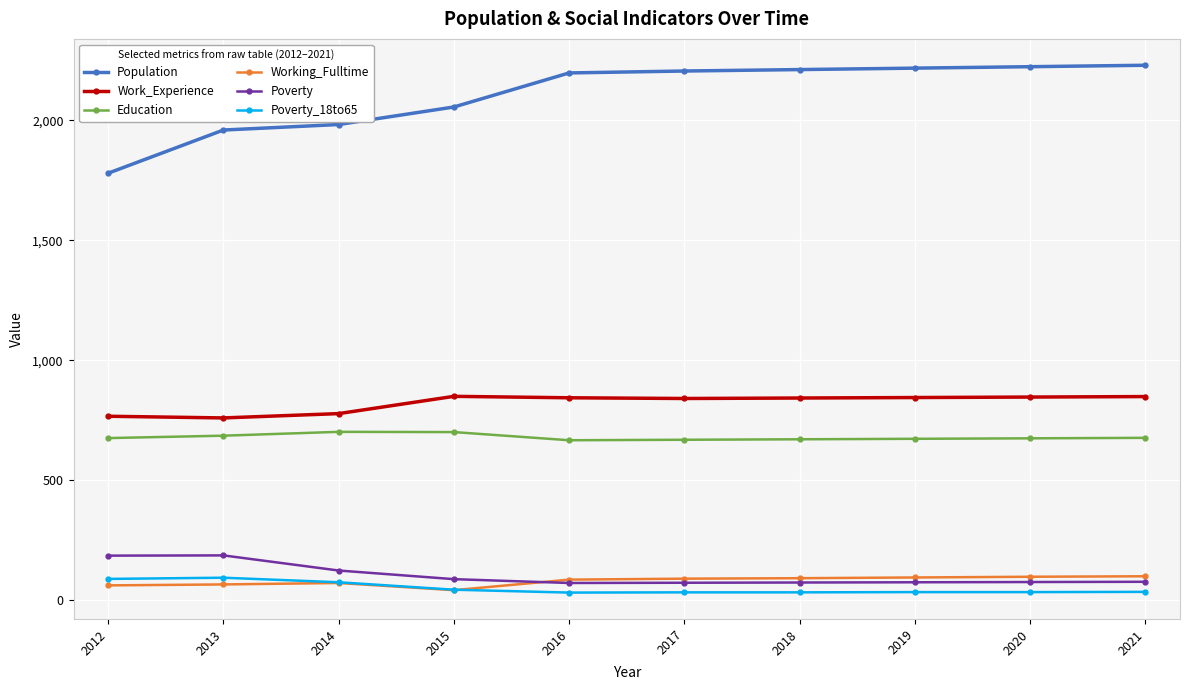

True or false: Poverty and Poverty_18to65 cross at least once.

False